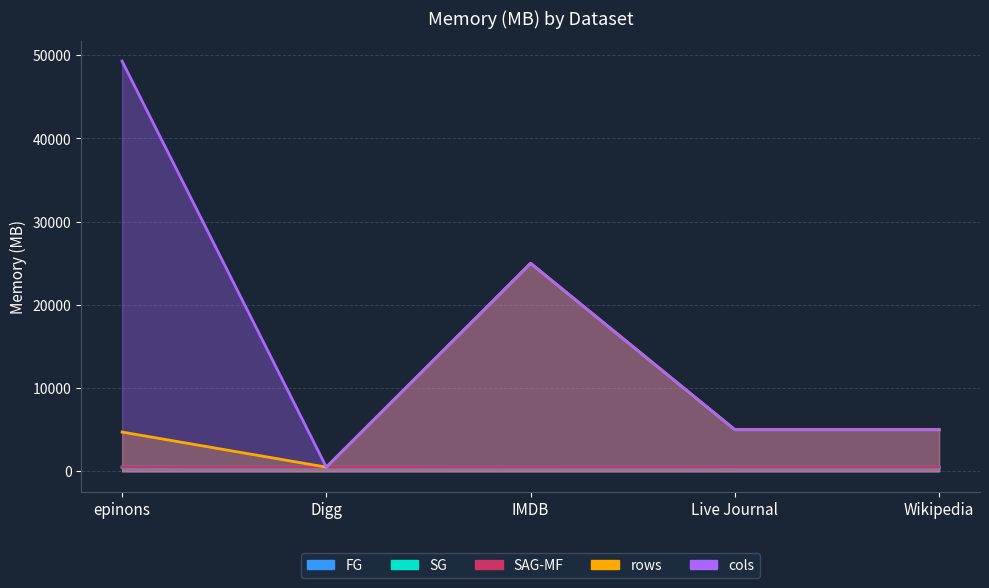

The SG series shows 490 at IMDB. True or false?

True